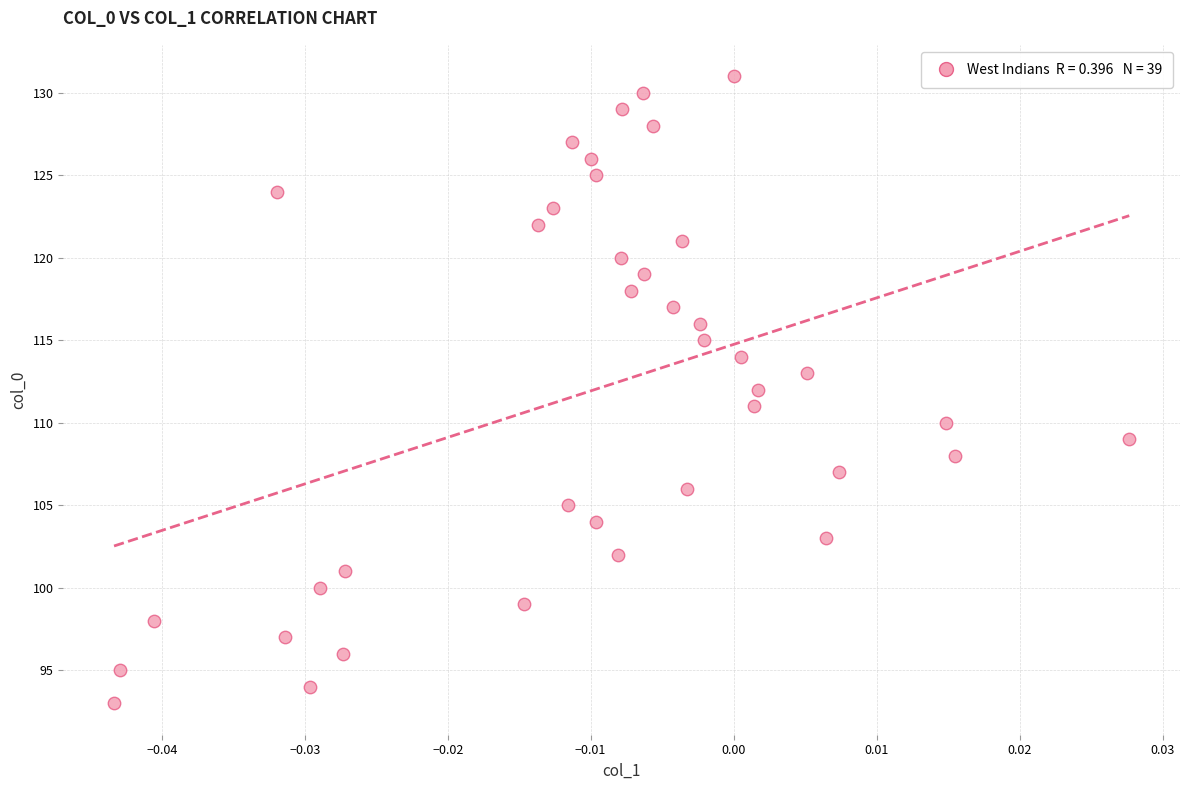

What is the range of Y values (max minus min)?

38